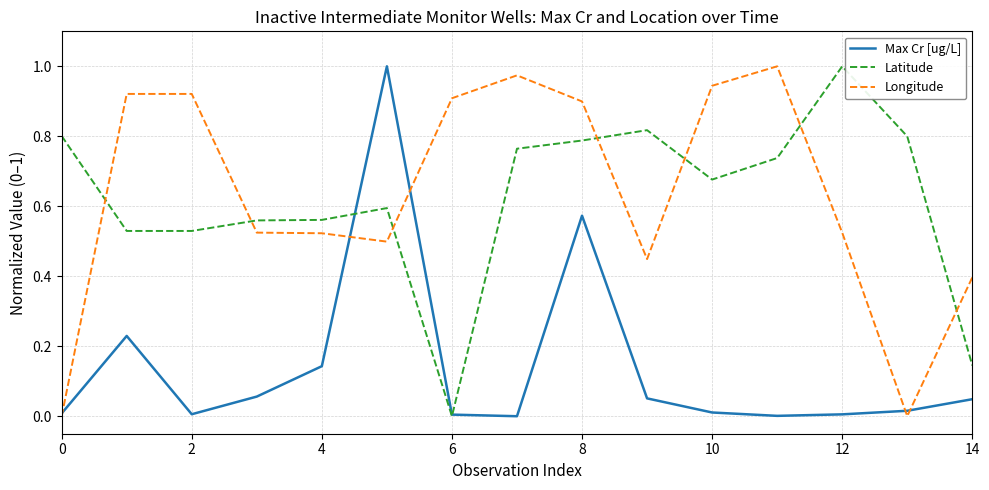

Which series ends up on top after the final intersection of Latitude and Longitude?

Longitude